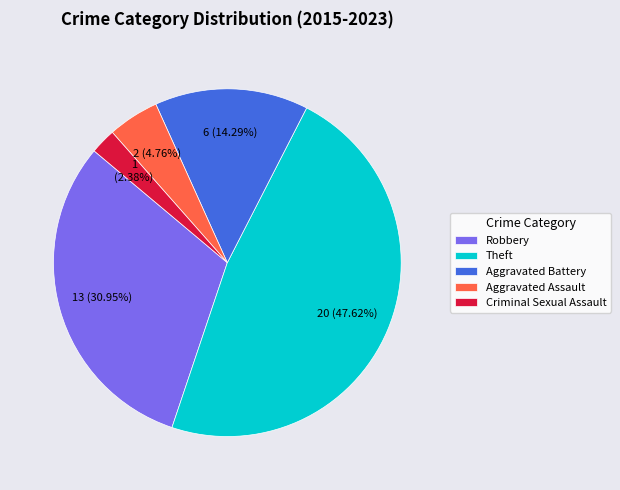

Rank the categories by value from highest to lowest.

Theft, Robbery, Aggravated Battery, Aggravated Assault, Criminal Sexual Assault